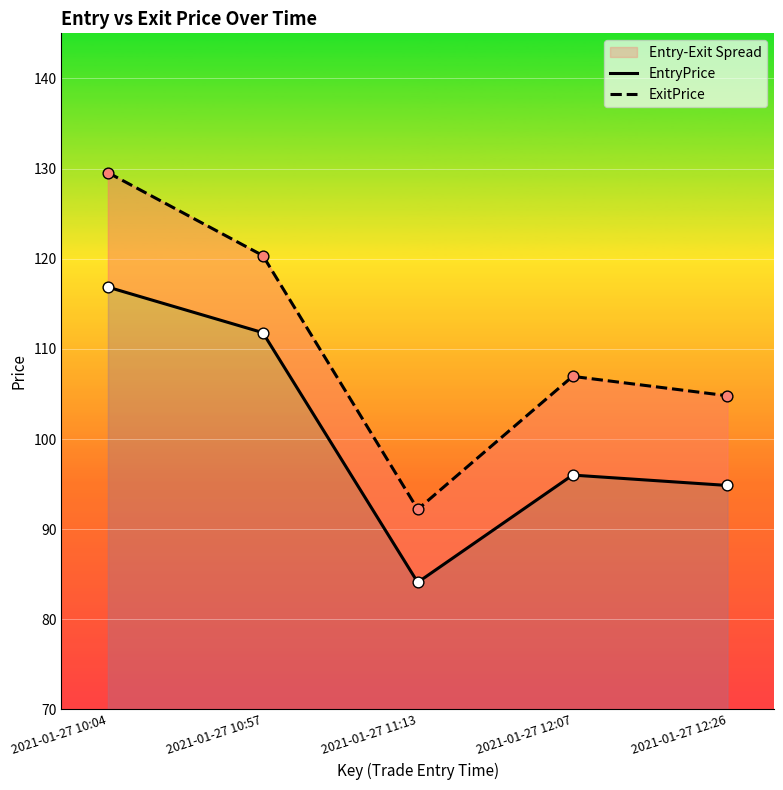

Which series has the largest Y range (max minus min)?

ExitPrice